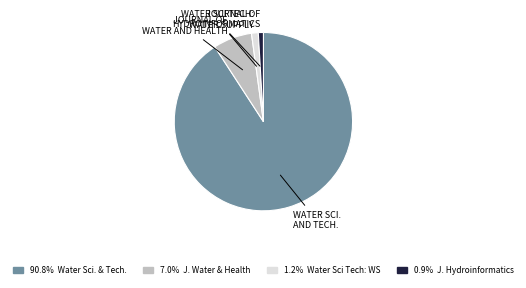

Approximately how many times larger is the value at 90.8% Water Sci. & Tech. compared to 1.2% Water Sci Tech: WS?

74.2